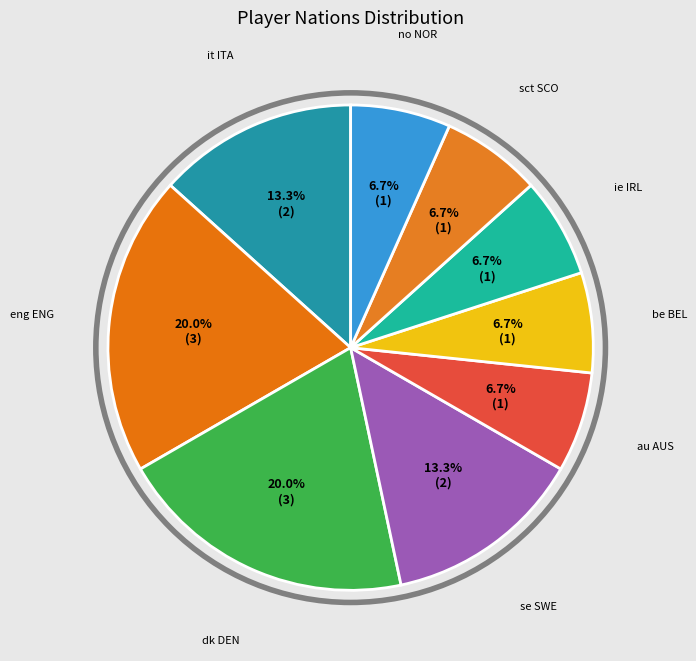

How many segments does this pie chart have?

9